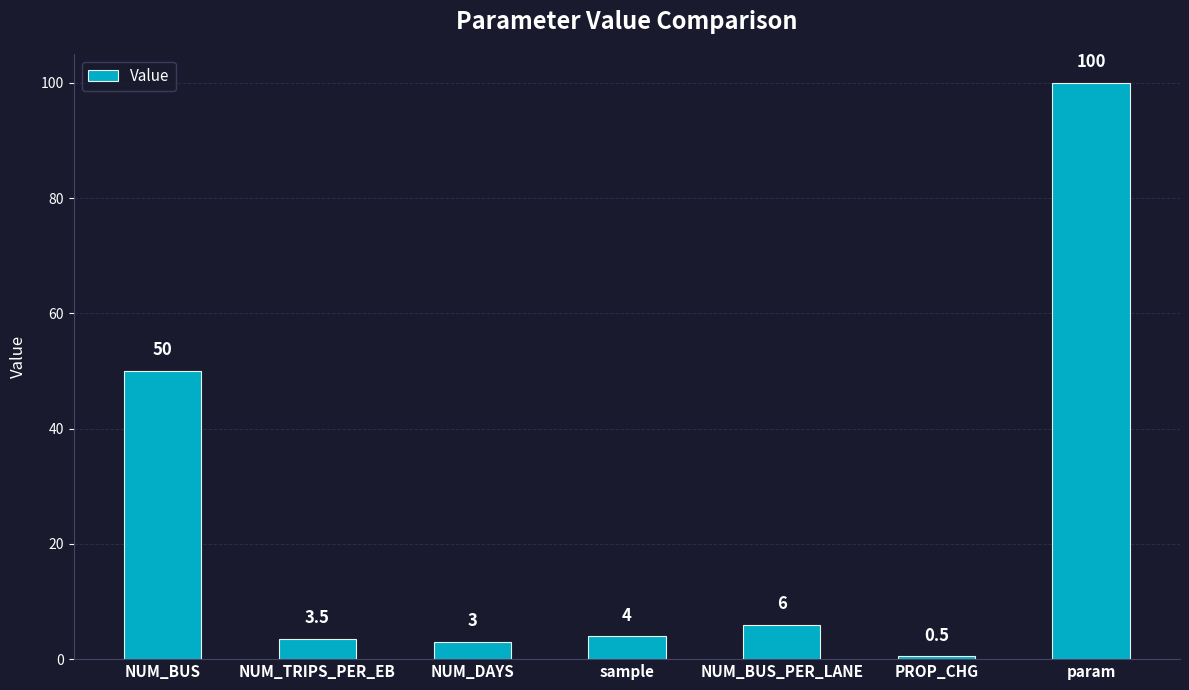

Does the chart contain stacked bars?

No